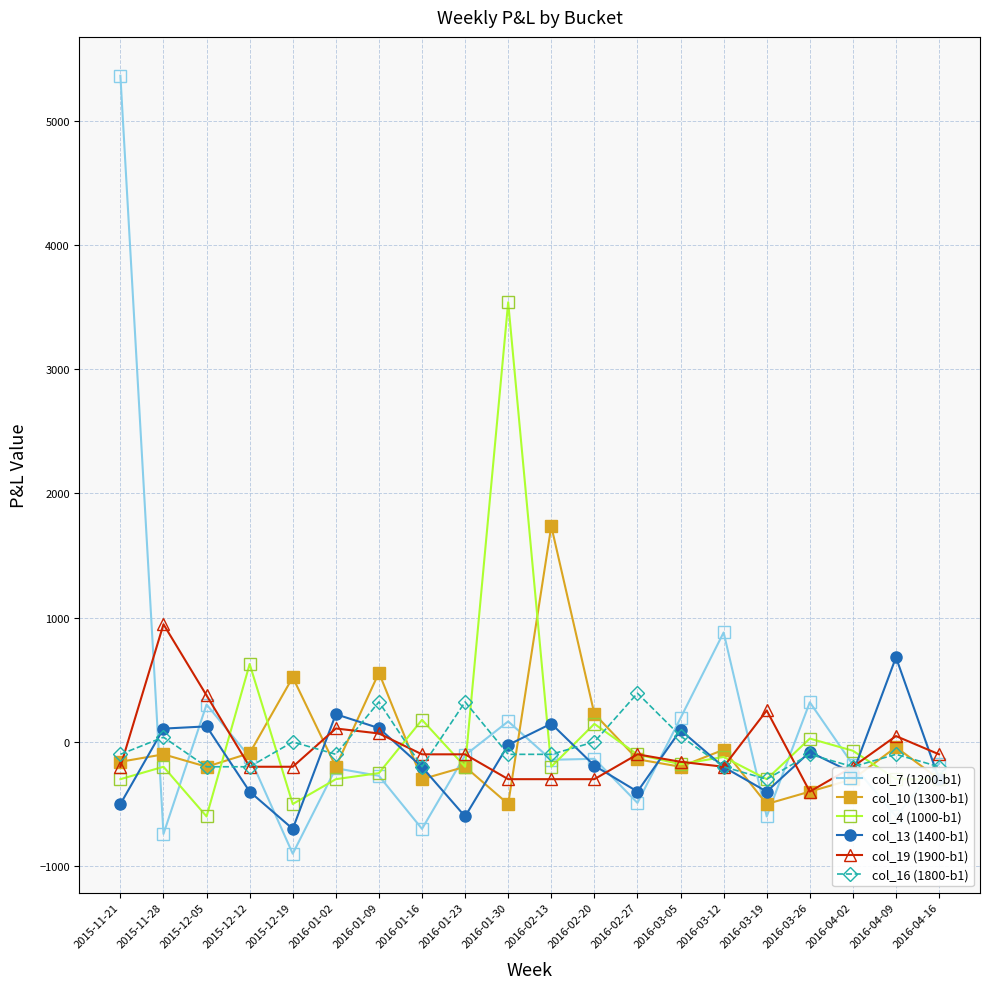

What are all the series names shown in the legend?

col_7 (1200-b1), col_10 (1300-b1), col_4 (1000-b1), col_13 (1400-b1), col_19 (1900-b1), col_16 (1800-b1)